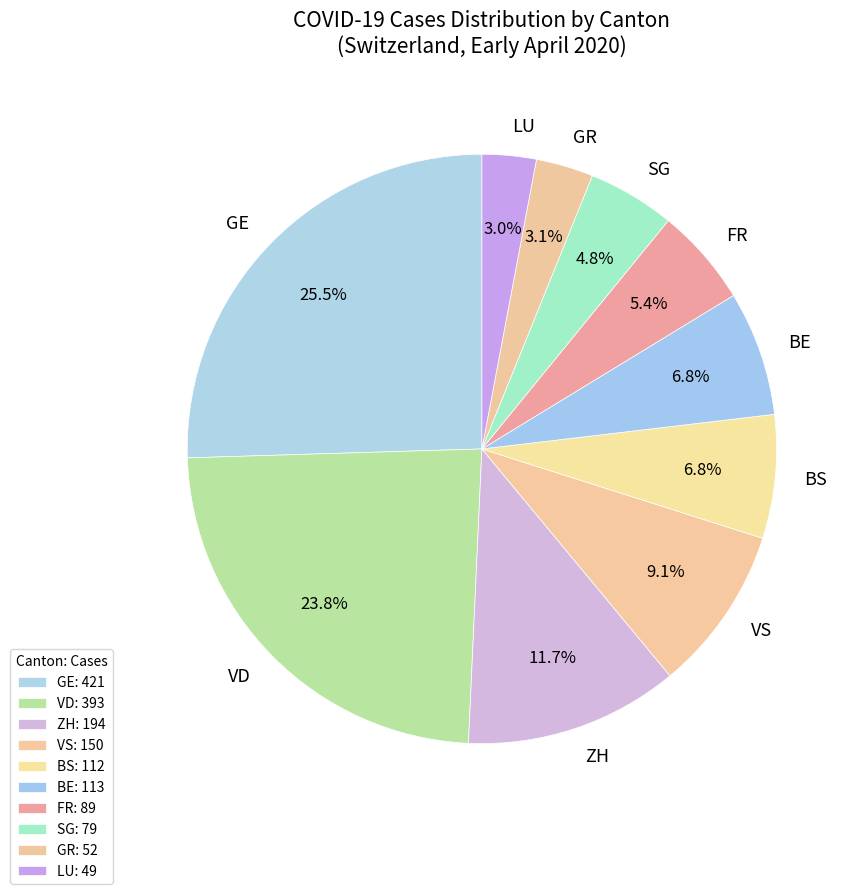

What is the ratio of the value at GE to the value at SG?

5.3